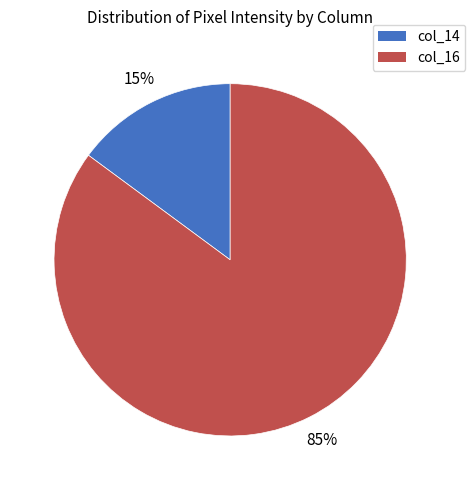

The col_14 slice represents 6% of the pie. True or false?

False